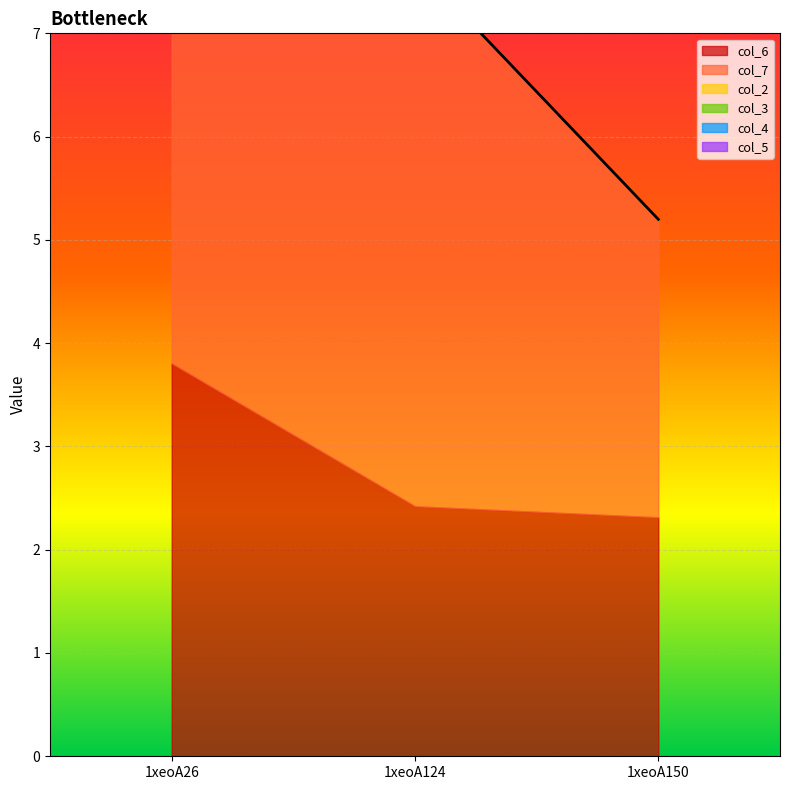

List the series in order of their peak value, lowest first.

col_2, col_3, col_4, col_5, col_6, col_7